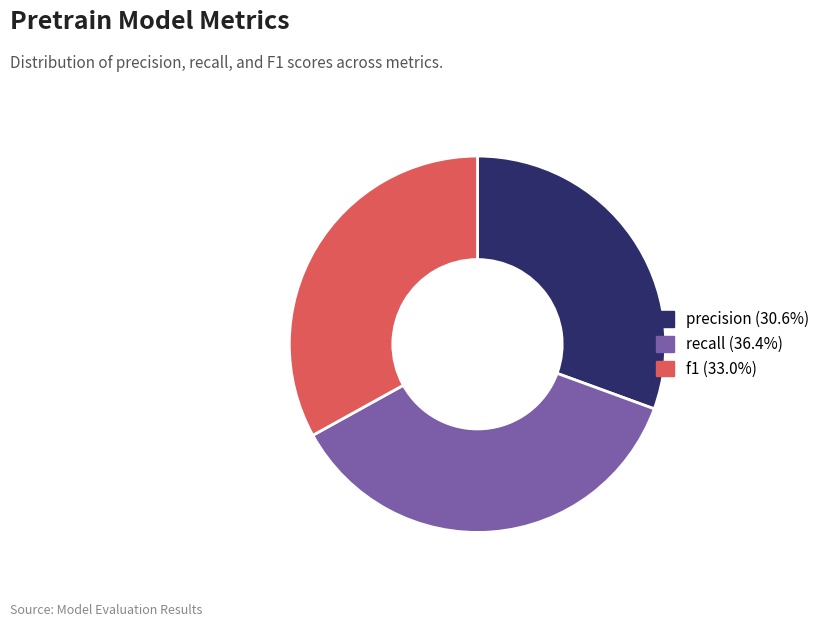

Do recall and precision together represent more than half of the pie?

Yes